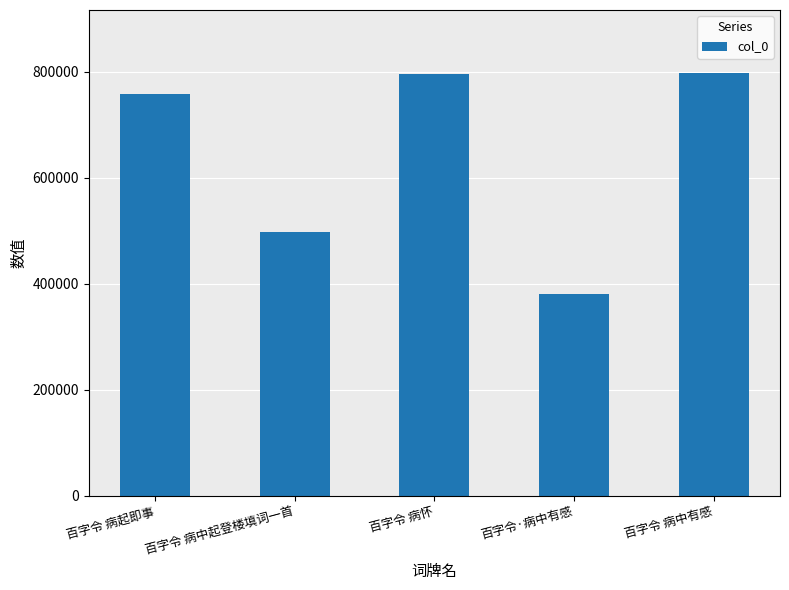

What is the difference between the values at 百字令 病起即事 and 百字令·病中有感?

377470